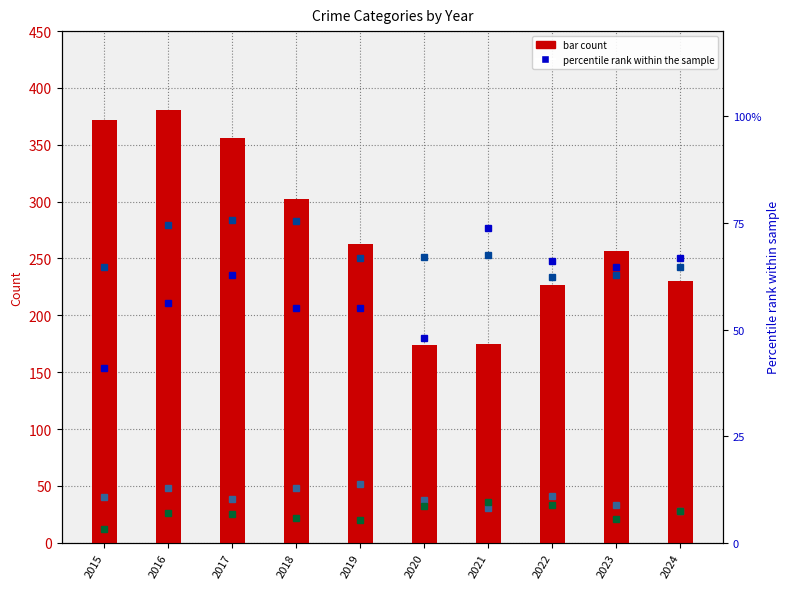

At which category does the chart reach its minimum across all series?

2015